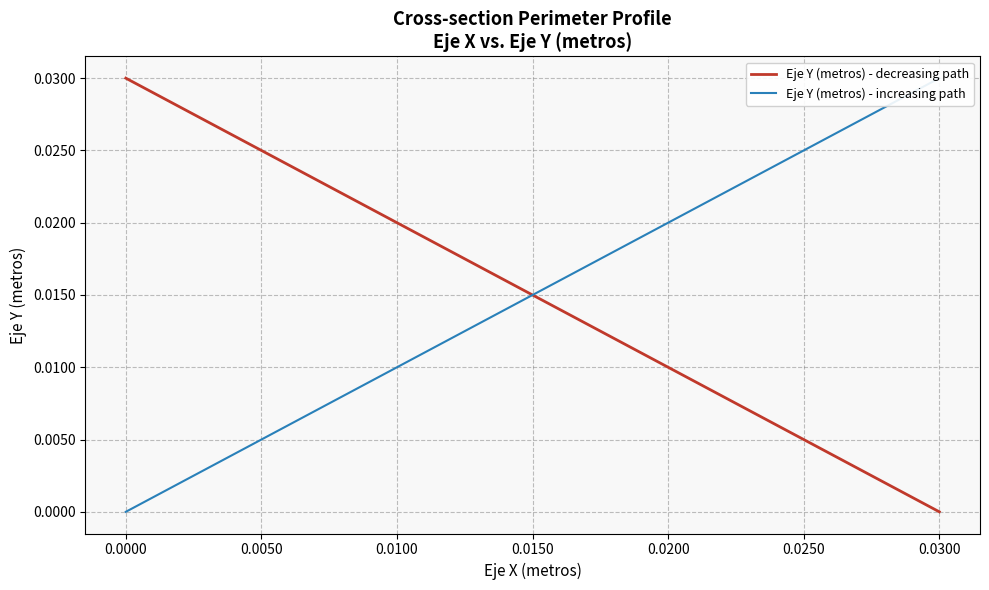

True or false: Eje Y (metros) - increasing path and Eje Y (metros) - decreasing path intersect in this chart.

False